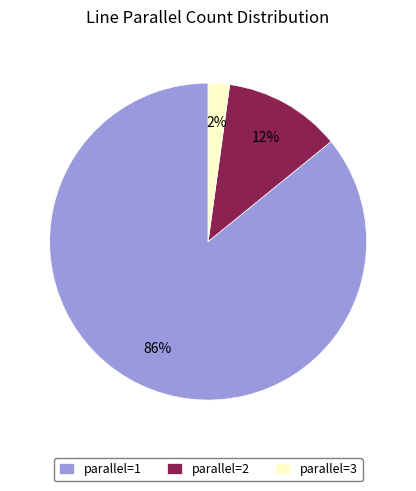

Count the number of slices in the pie.

3